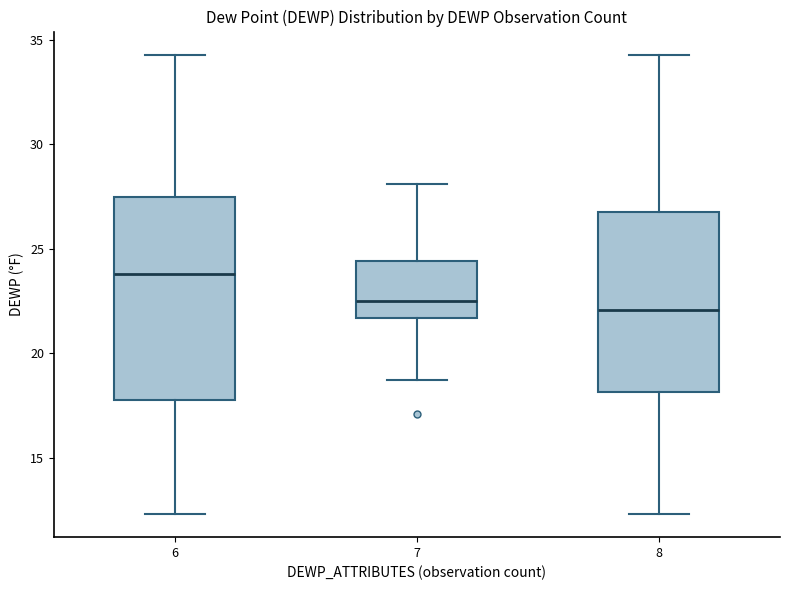

Reading left to right, read every box against the y-axis: the position of its median line, the range the box covers, and the ends of its whiskers. The values are not printed on the chart, so give them approximately, as read against the axis.

6: median 24.0, box 18.0 to 27.5, whiskers 12.5 to 34.5
7: median 22.5, box 21.5 to 24.5, whiskers 18.5 to 28.0
8: median 22.0, box 18.0 to 27.0, whiskers 12.5 to 34.5